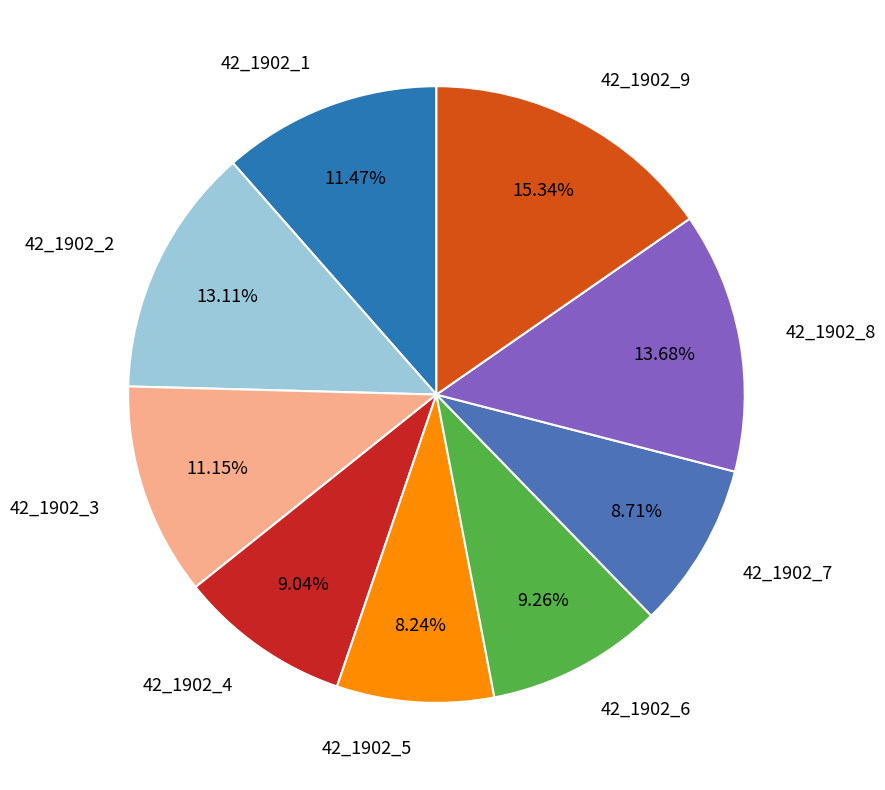

Which slice is the largest?

42_1902_9